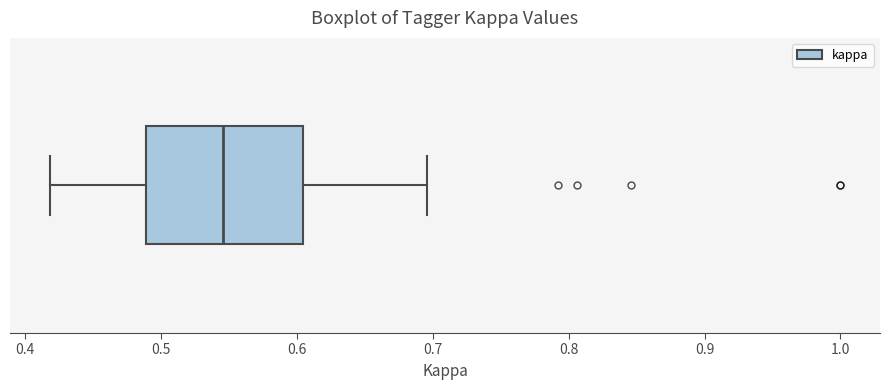

Read this box plot against the x-axis: the position of the median line, the range covered by the box, and the ends of both whiskers. The values are not printed on the chart, so give them approximately, as read against the axis.

median 0.55, box 0.49 to 0.60, whiskers 0.42 to 0.70